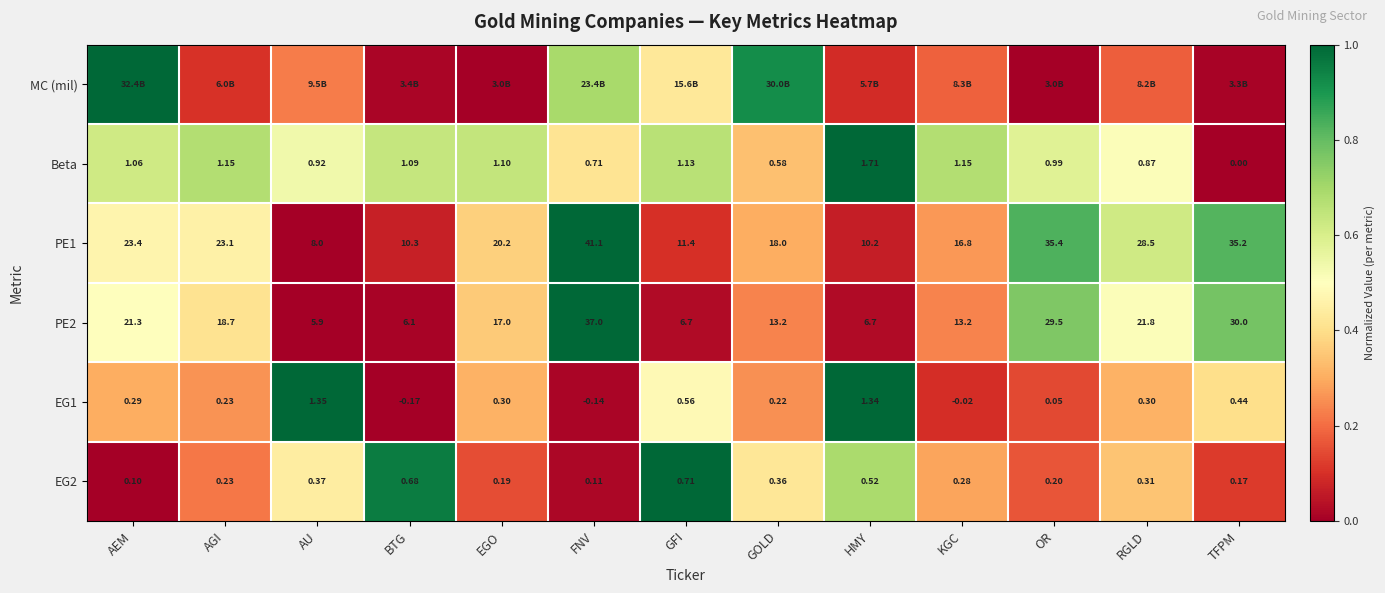

List the labels in order of EG2 value, smallest first.

AEM, FNV, TFPM, EGO, OR, AGI, KGC, RGLD, GOLD, AU, HMY, BTG, GFI